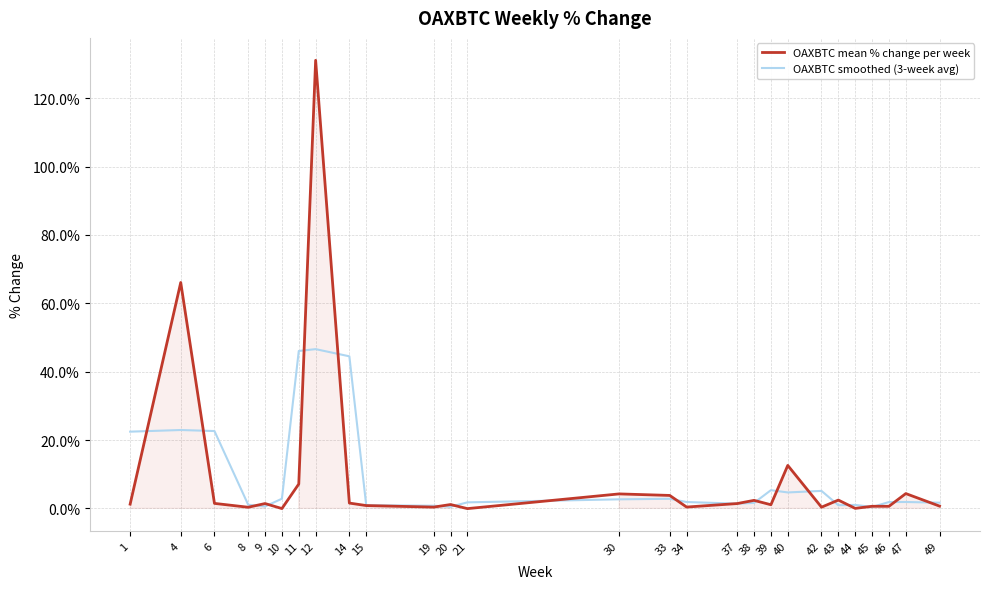

True or false: OAXBTC mean % change per week has more than 1 points higher than both neighbors.

True